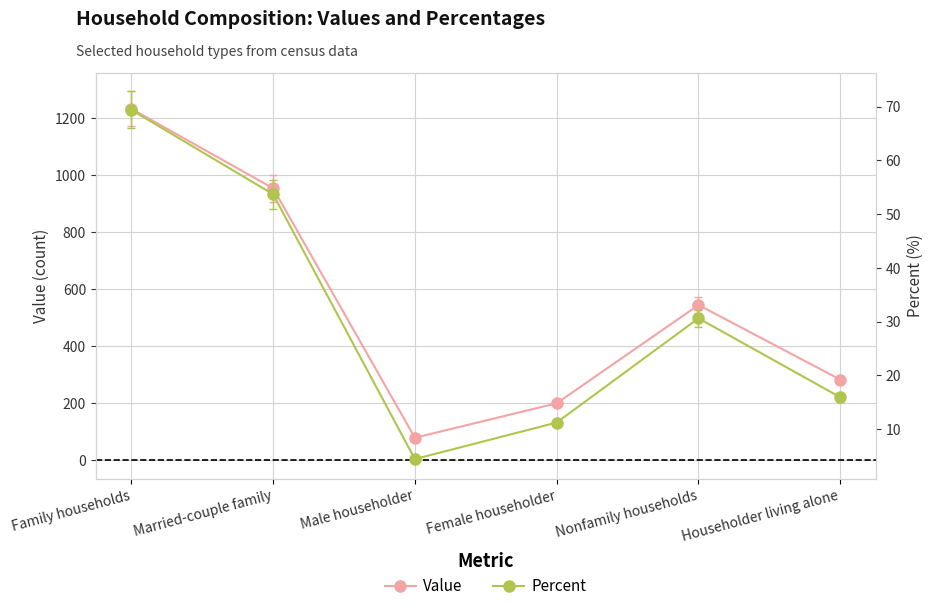

What position from the left is Female householder?

4